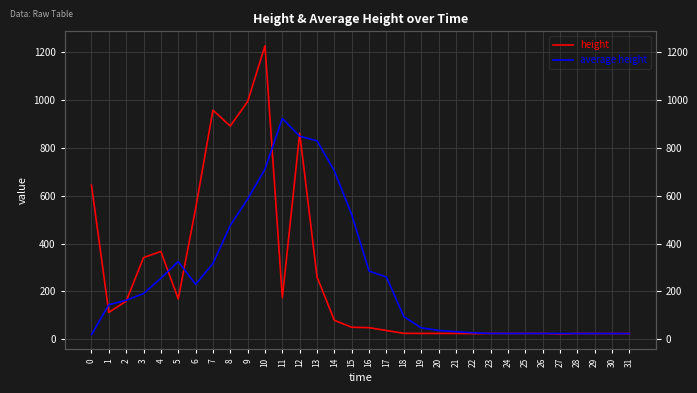

True or false: height has a value of 90.2 at 13.

False